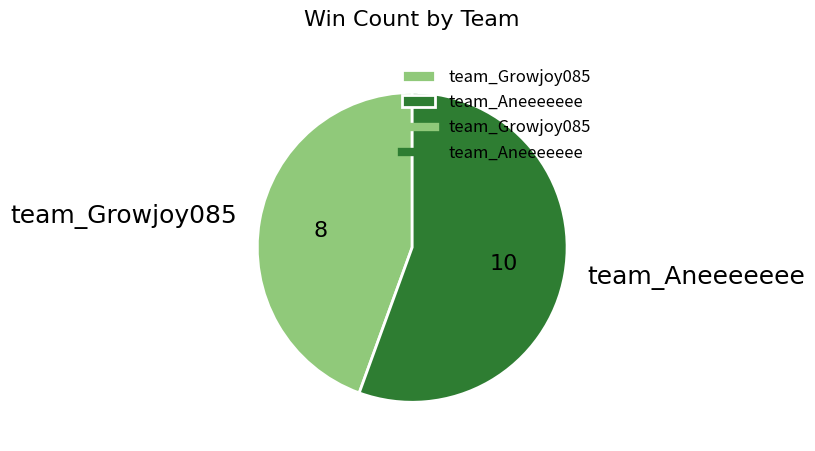

Do team_Aneeeeeee and team_Growjoy085 together represent more than half of the pie?

Yes